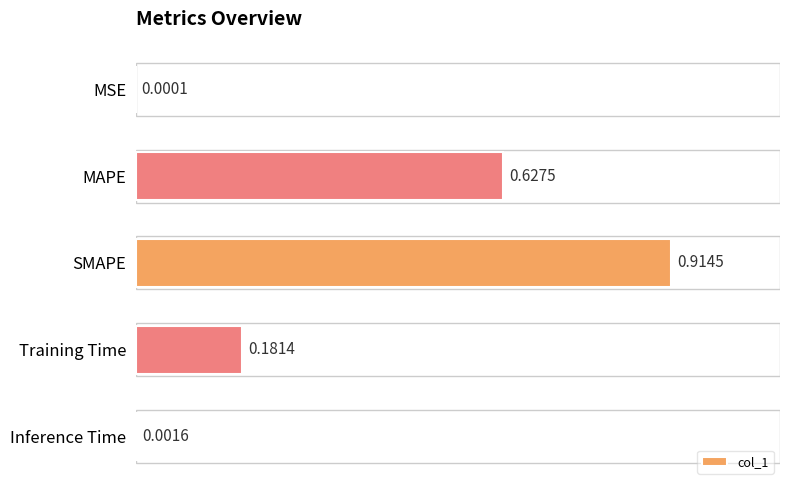

Where is the data nearest to the value 0?

MSE